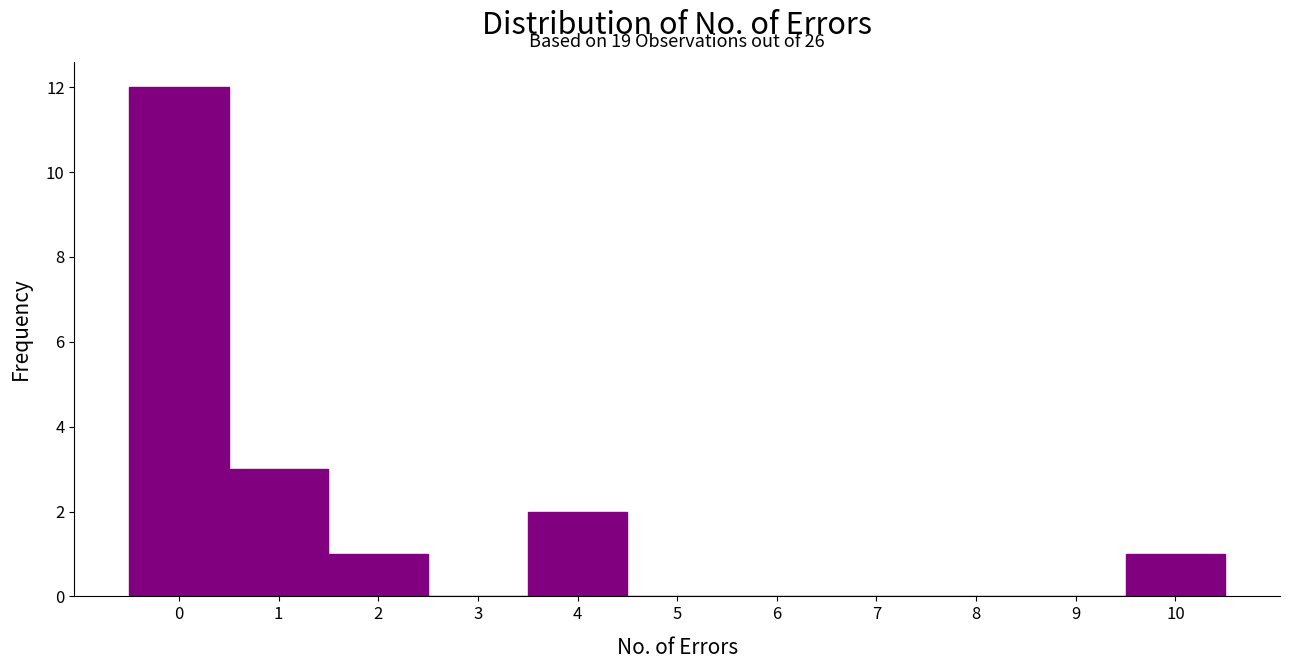

Which range on the x-axis has the tallest bar?

-0.5 to 0.5